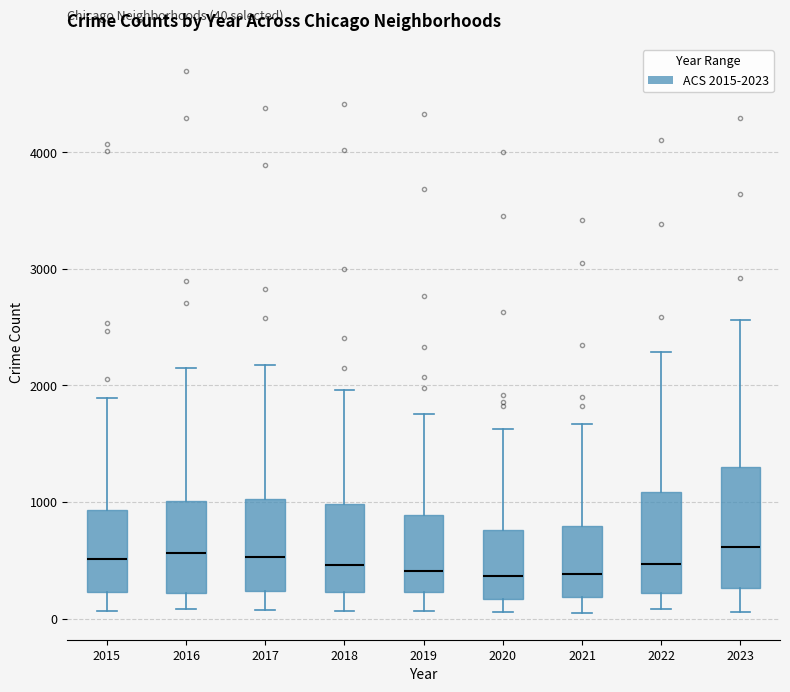

Comparing the boxes themselves (not the whiskers), which one is the tallest?

2023